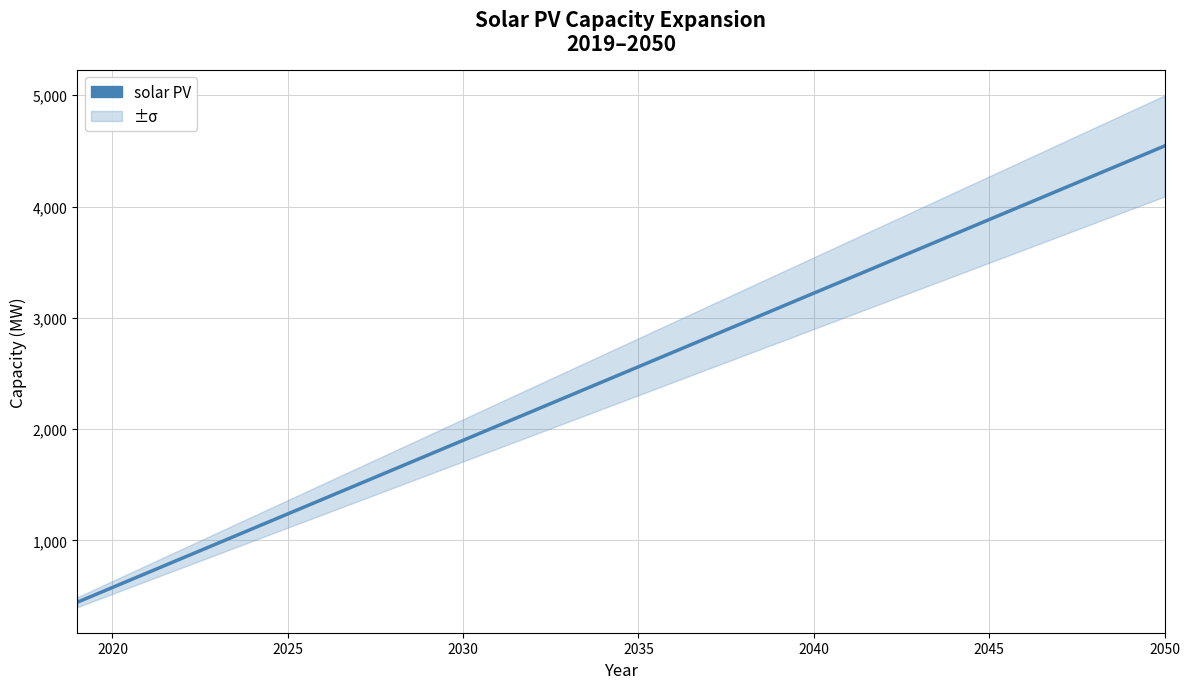

What is the value of the 11th point from the left?

1766.9